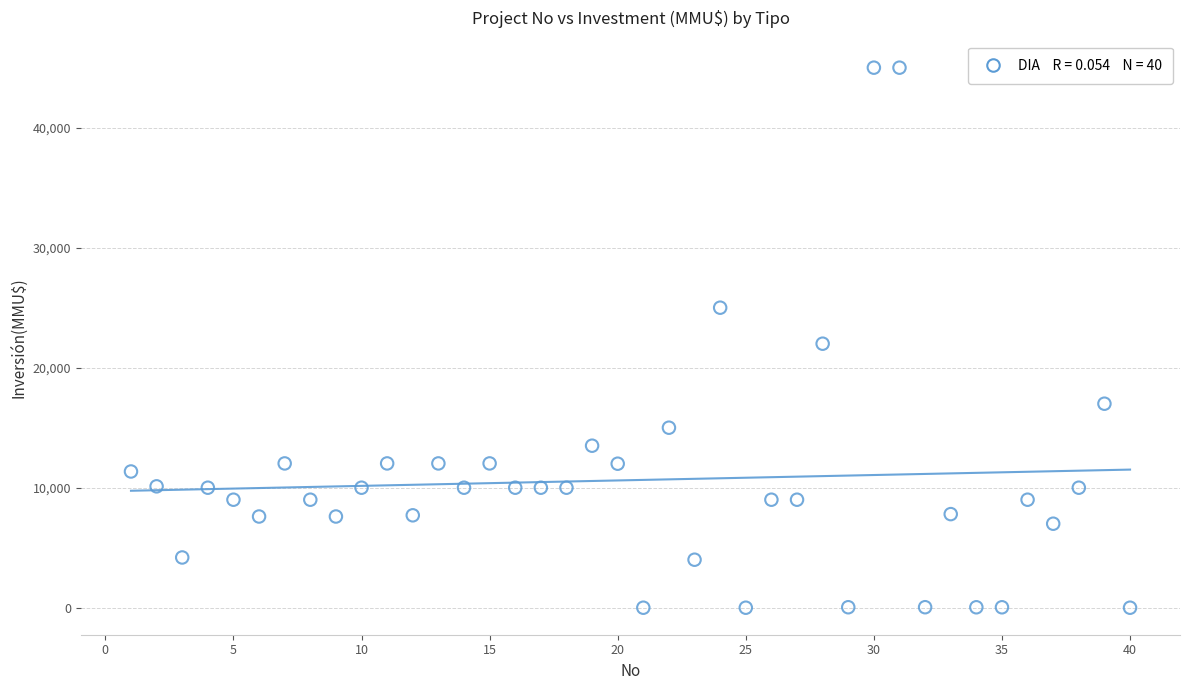

What Y value in the scatter plot is closest to 22500?

22000